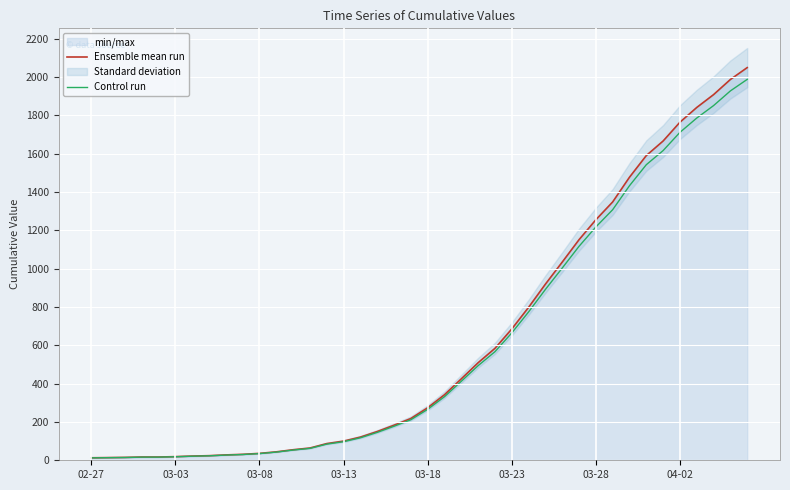

True or false: Ensemble mean run and Control run cross at least once.

False